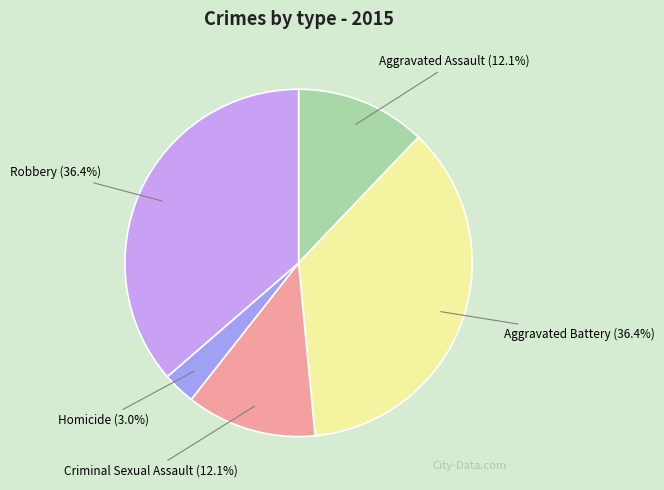

What percentage is NOT represented by Criminal Sexual Assault?

87.9%